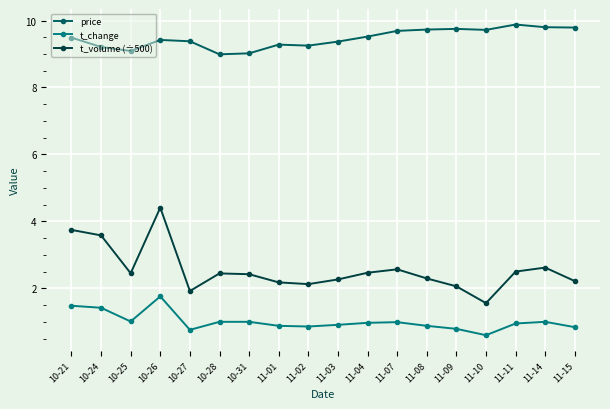

Count the number of categories in the chart.

18